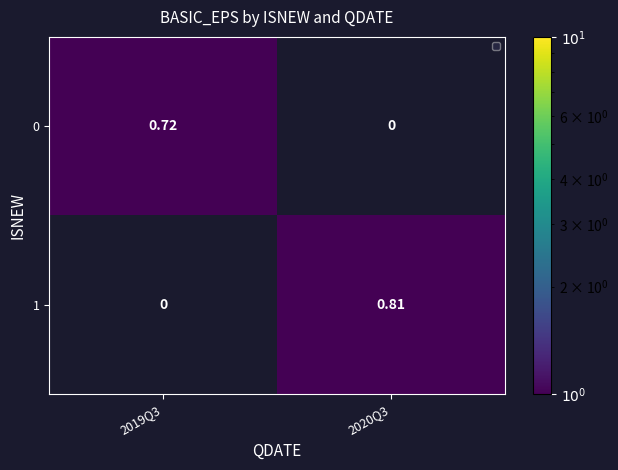

Is the value of 0 at 2019Q3 greater than the value of 1 at 2020Q3?

No